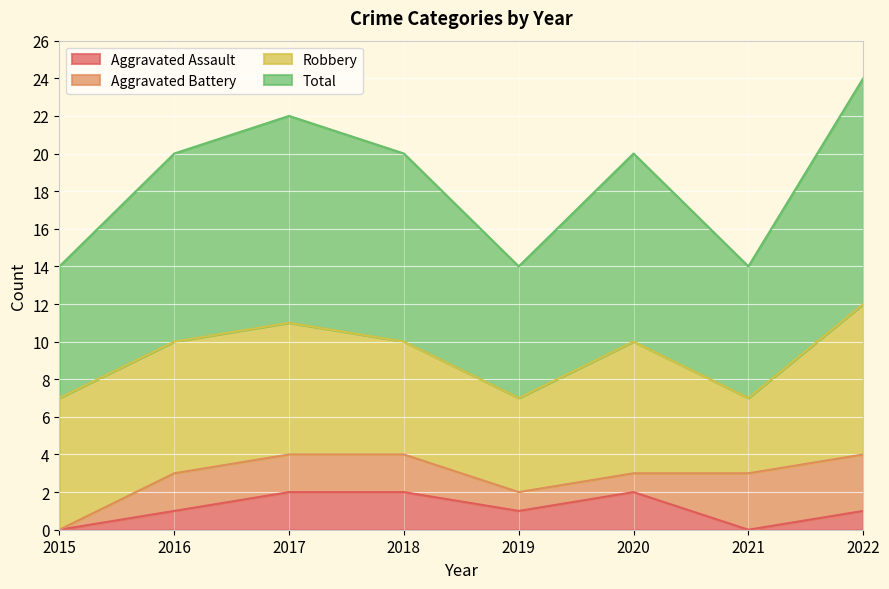

Is it true that Aggravated Assault equals 1 at 2016?

True